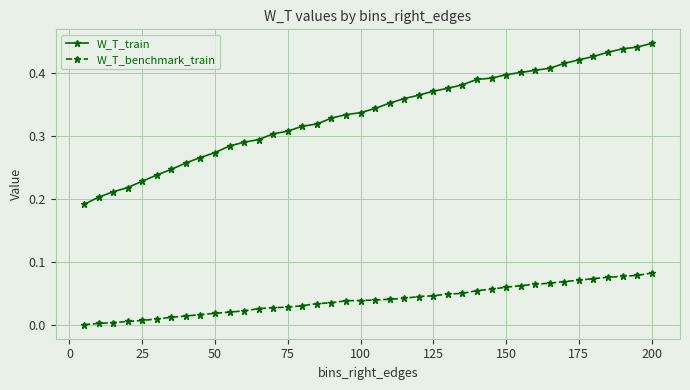

True or false: W_T_train and W_T_benchmark_train cross at least once.

False